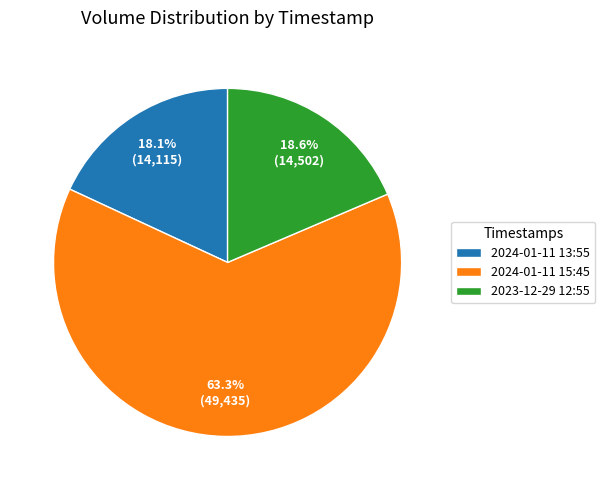

What percentage is the 2024-01-11 15:45 slice, to the nearest percent?

63%